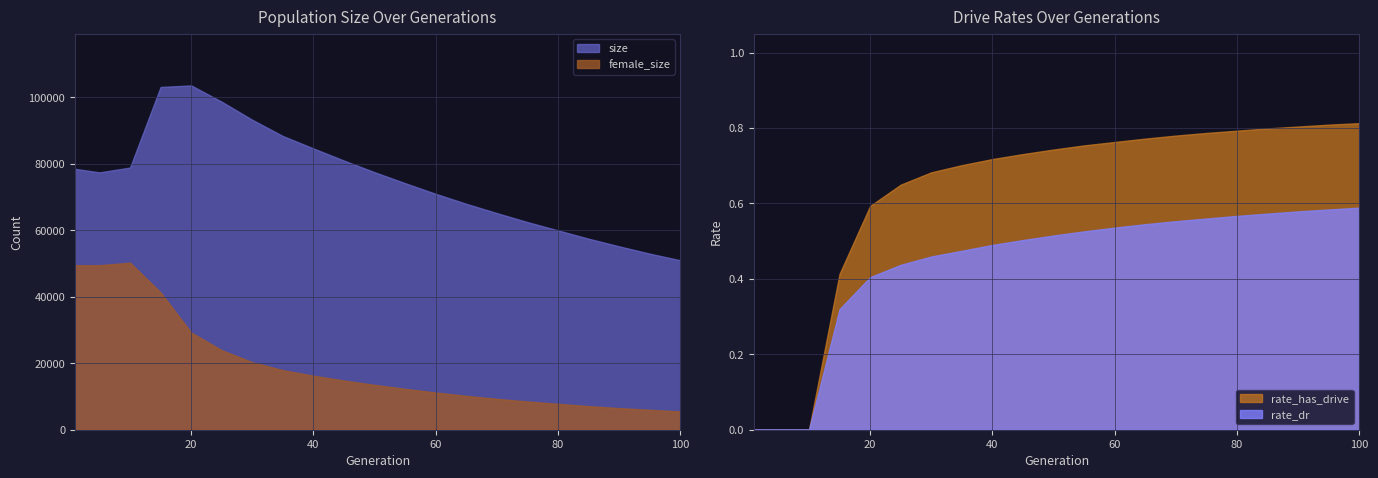

How many data points in female_size are less than 13500?

10